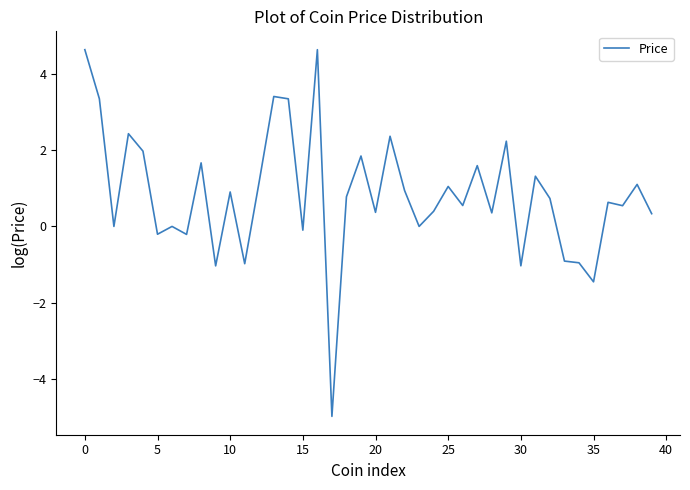

What is the smallest value displayed?

-5.0